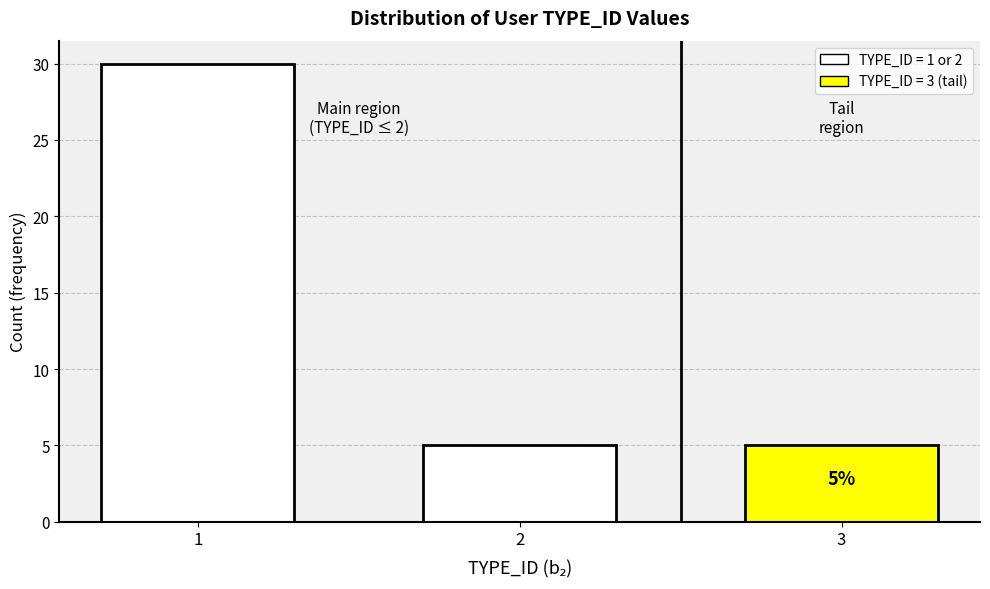

Reading right to left, what are all the values shown in this chart?

3=5	2=5	1=30